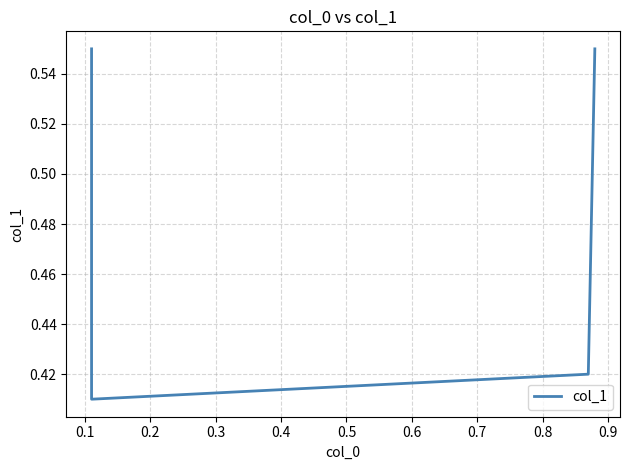

The value at 0.0 is 0.9. True or false?

False